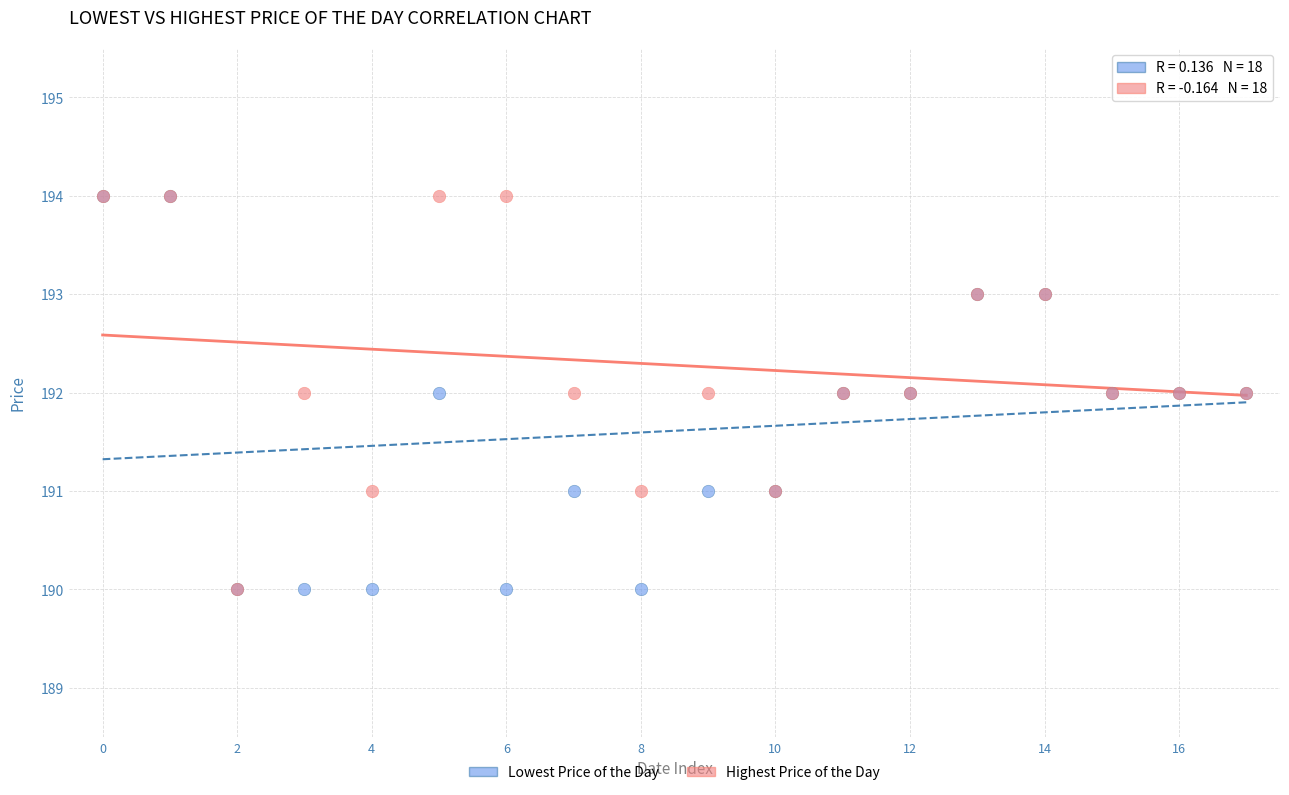

What are all the series names shown in the legend?

Lowest Price of the Day, Highest Price of the Day